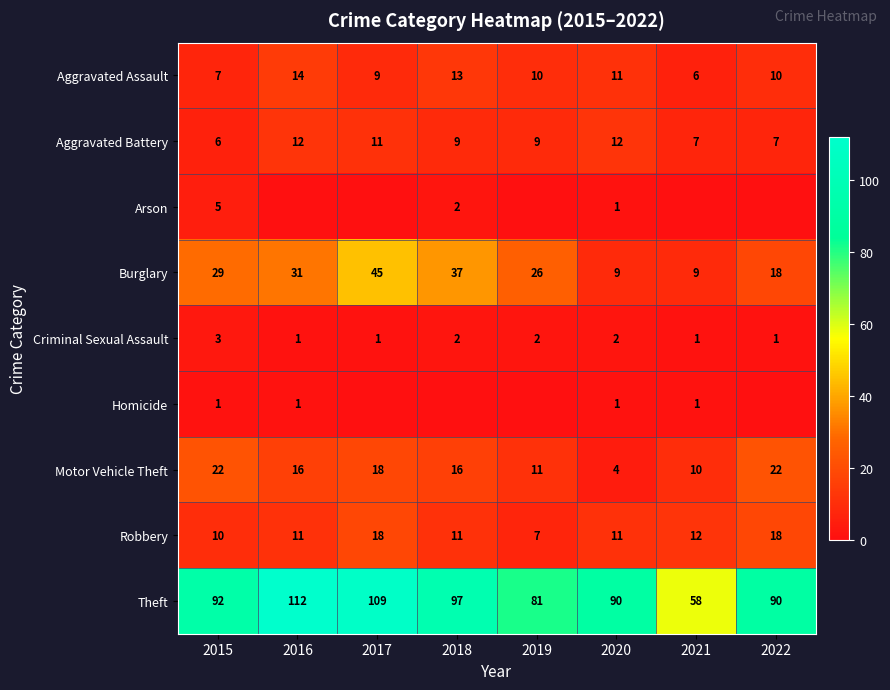

At which label is Burglary closest to 27?

2019